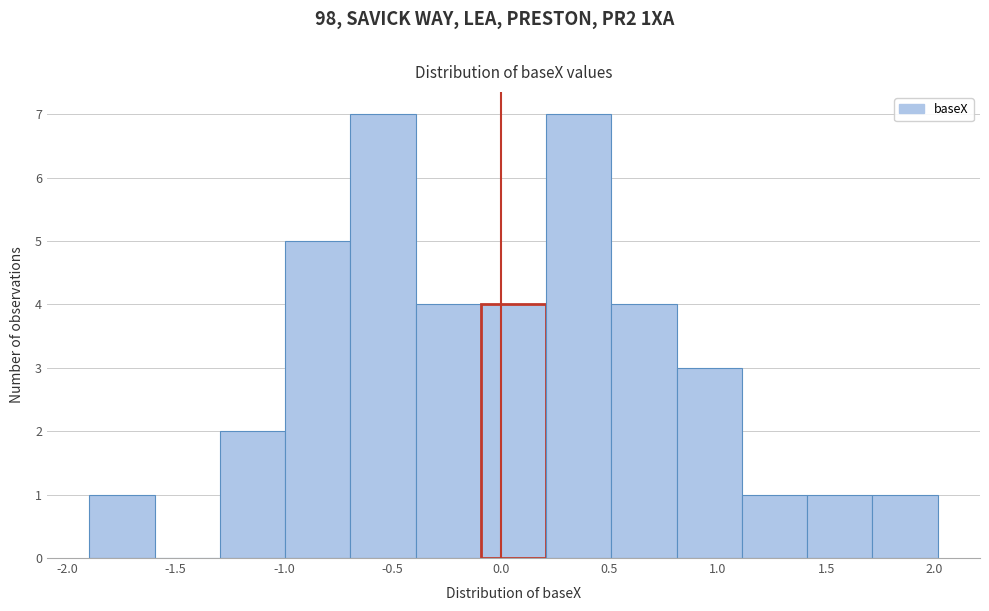

Reading left to right, list every bar in this chart as the range it spans on the x-axis followed by its height. Neither the bar edges nor the heights are printed on the chart, so give them approximately, as read against the axes.

-1.9 to -1.6: 1
-1.6 to -1.3: 0
-1.3 to -1.0: 2
-1.0 to -0.7: 5
-0.7 to -0.4: 7
-0.4 to -0.1: 4
-0.1 to 0.2: 4
0.2 to 0.5: 7
0.5 to 0.8: 4
0.8 to 1.1: 3
1.1 to 1.4: 1
1.4 to 1.7: 1
1.7 to 2.0: 1